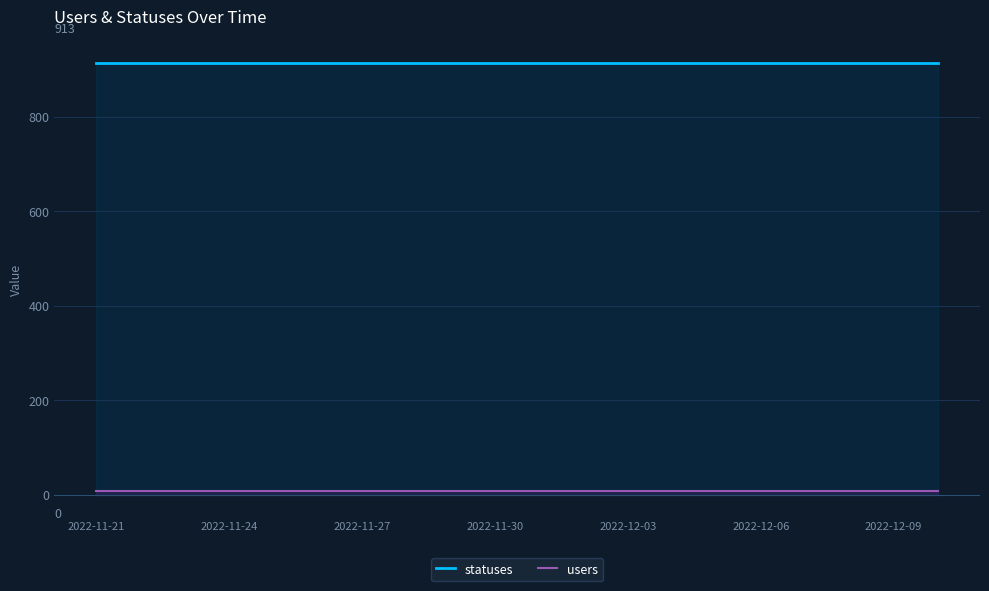

True or false: users has more than 0 points higher than both neighbors.

False